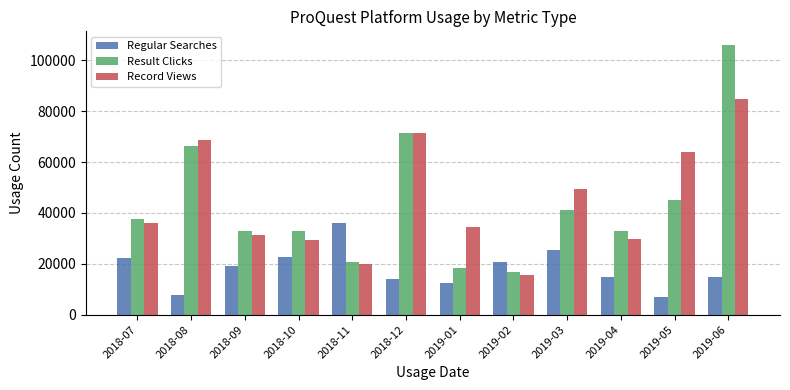

The Result Clicks series shows 41080 at 2019-03. True or false?

True